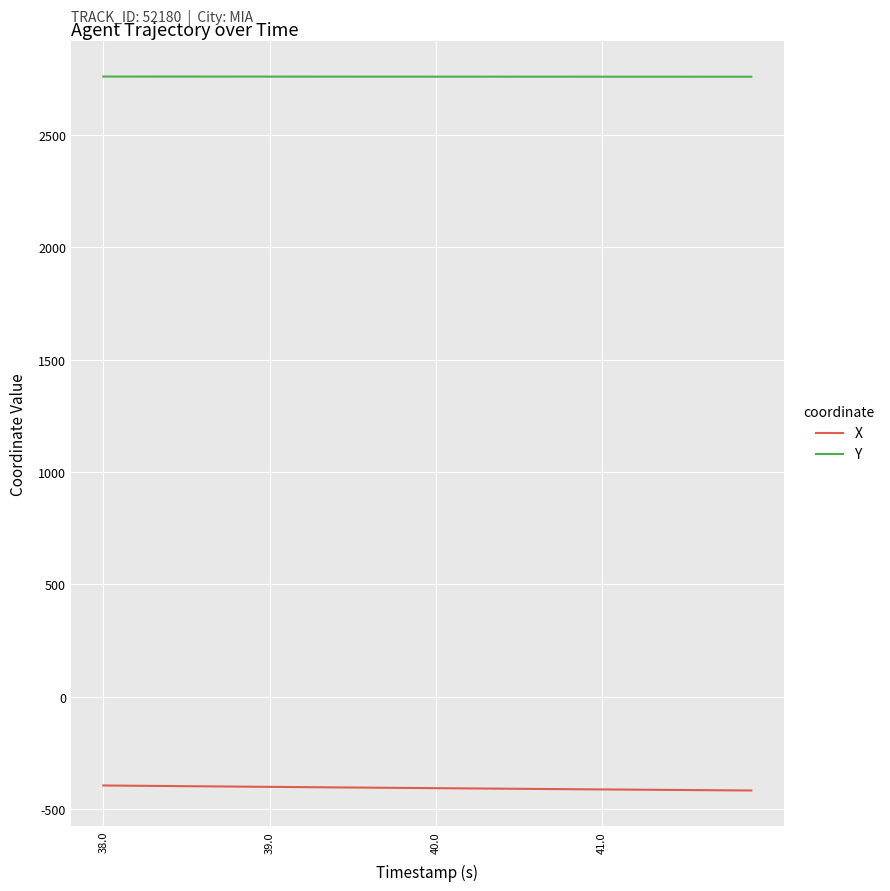

Which series has the largest total across all categories?

Y